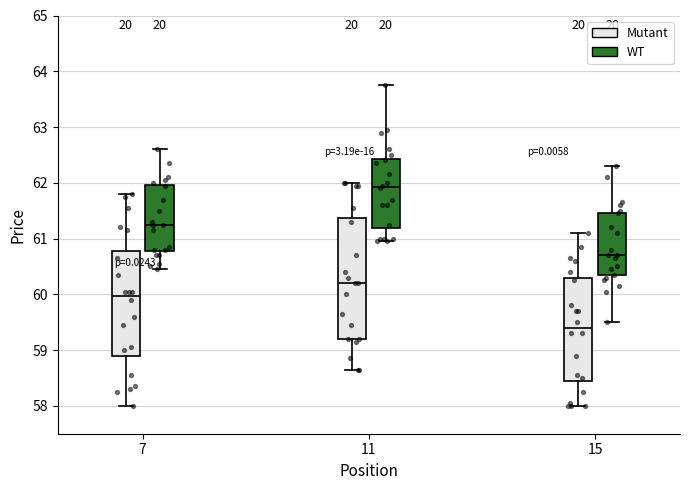

Comparing the boxes themselves (not the whiskers), which one is the tallest?

11 (Mutant)